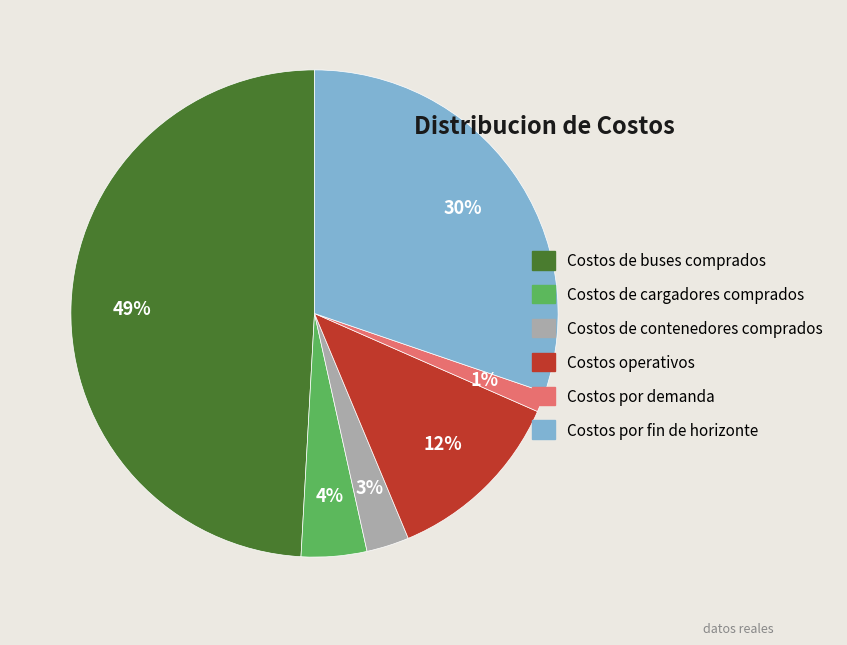

What percentage is the Costos de buses comprados slice, to the nearest percent?

49%